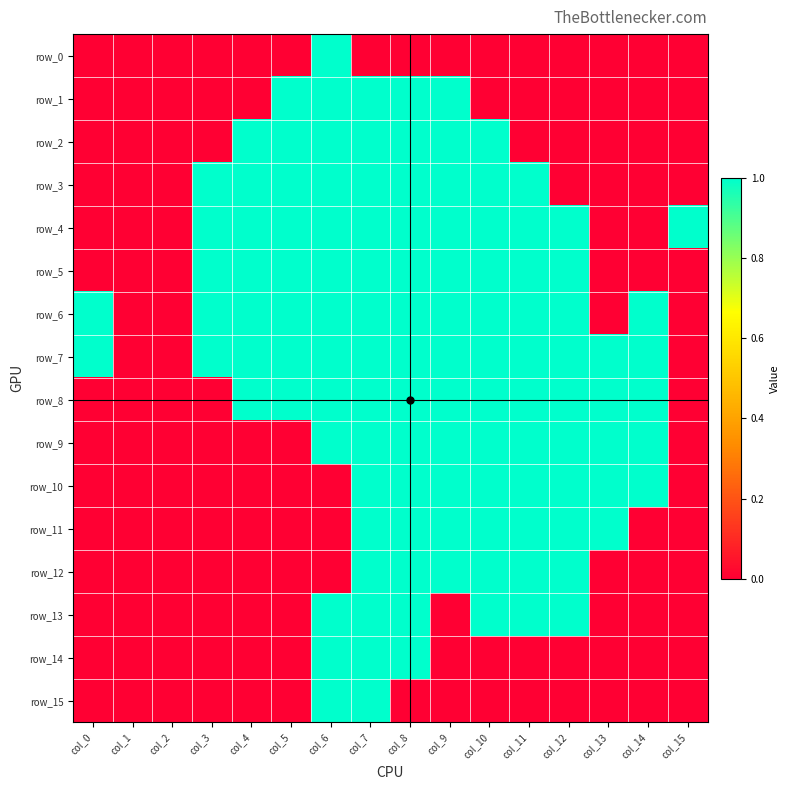

At which category is the sum across all series the highest?

col_7